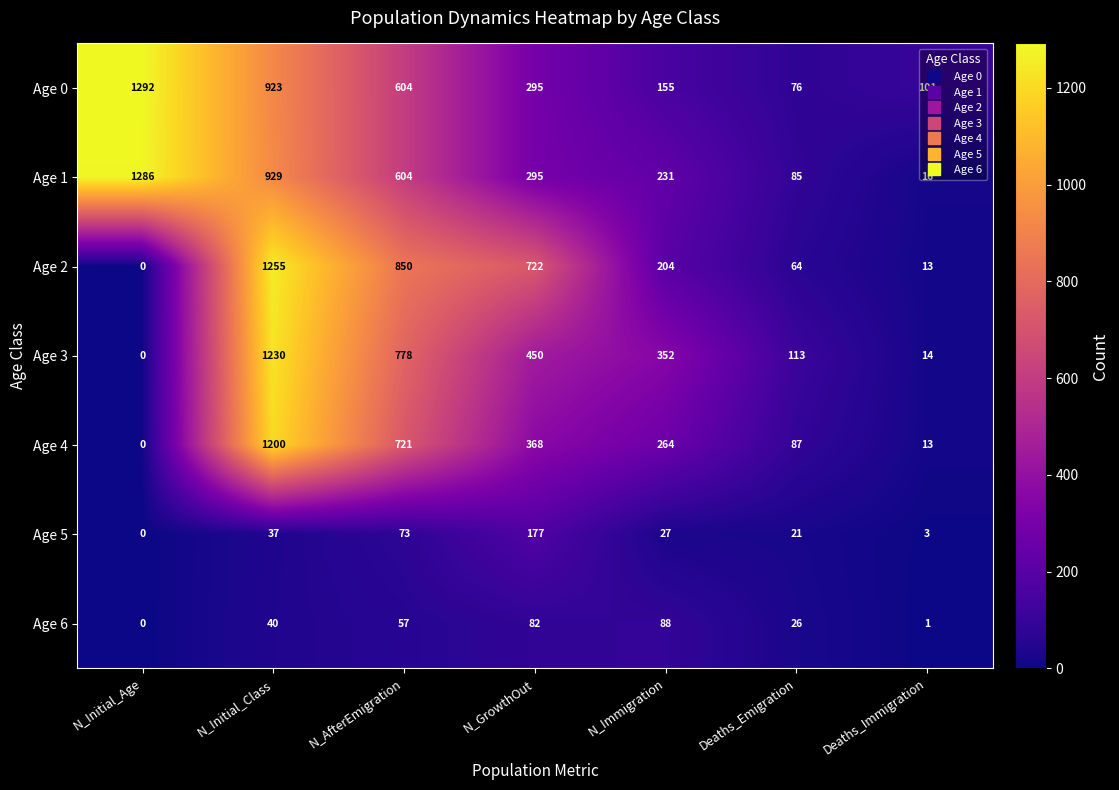

The value of Age 6 at N_GrowthOut is 82. True or false?

True